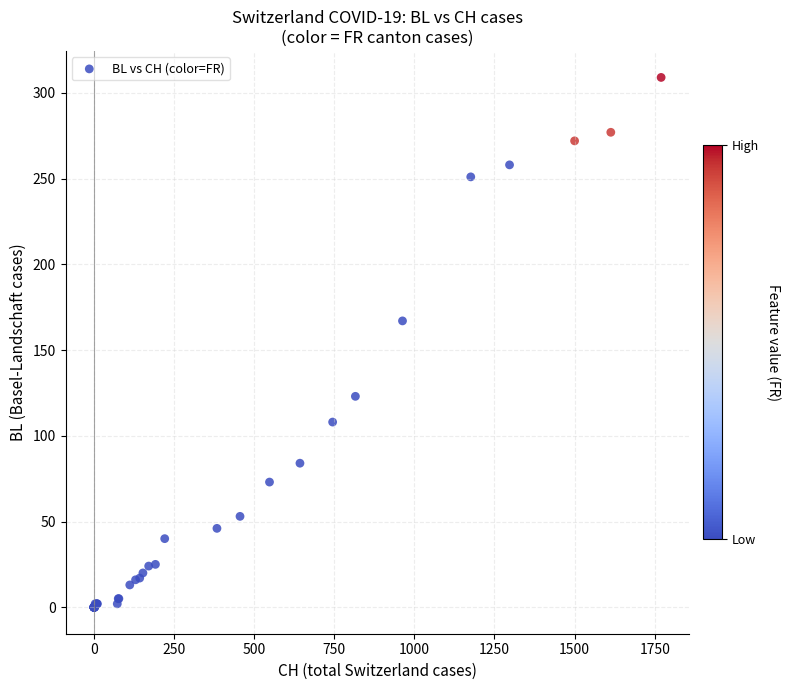

What Y value in the scatter plot is closest to 154?

167